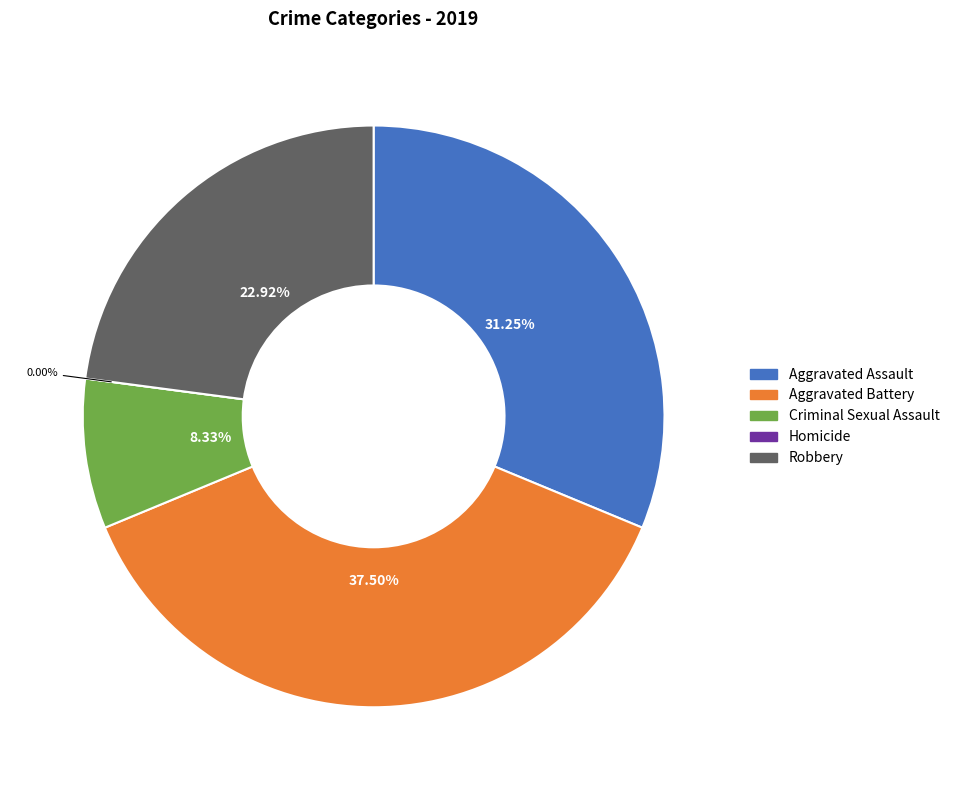

What percentage is NOT represented by Robbery?

77.1%